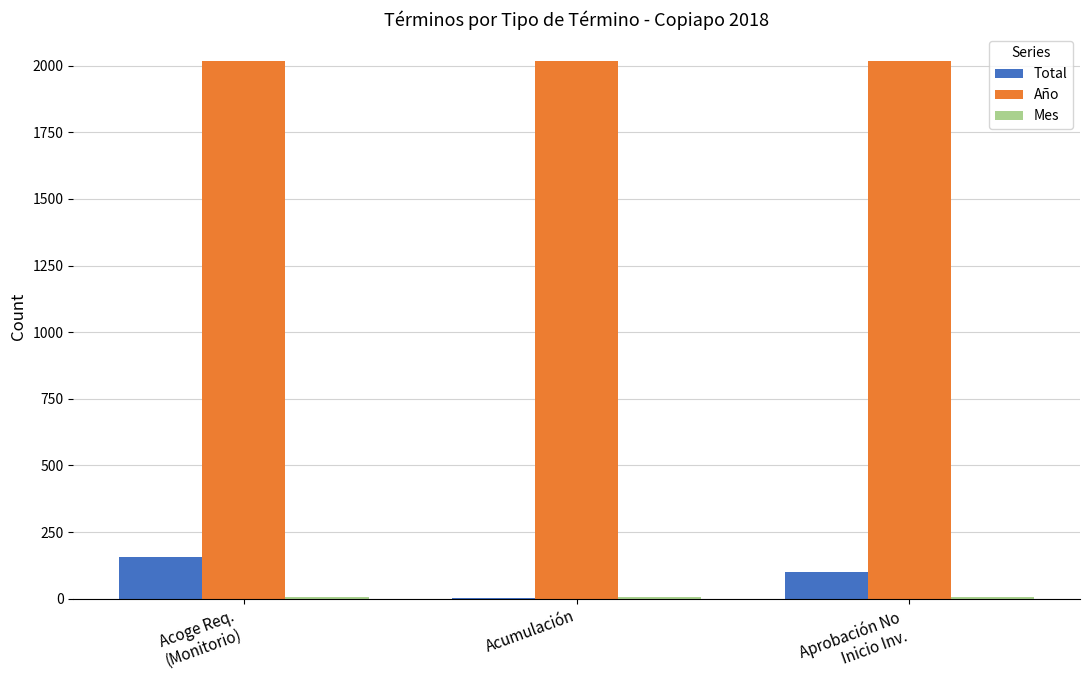

Which series has the largest total across all categories?

Año